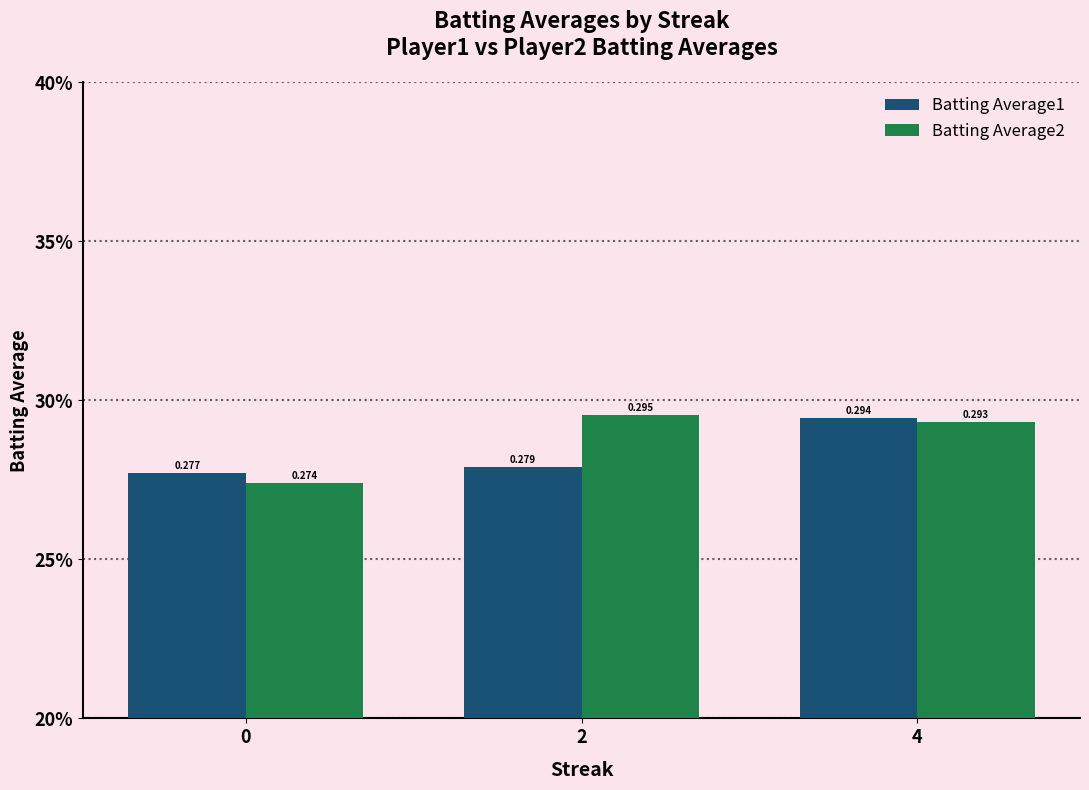

Reading left to right, extract all data points from this chart.

Batting Average1: 0=0.3	2=0.3	4=0.3
Batting Average2: 0=0.3	2=0.3	4=0.3